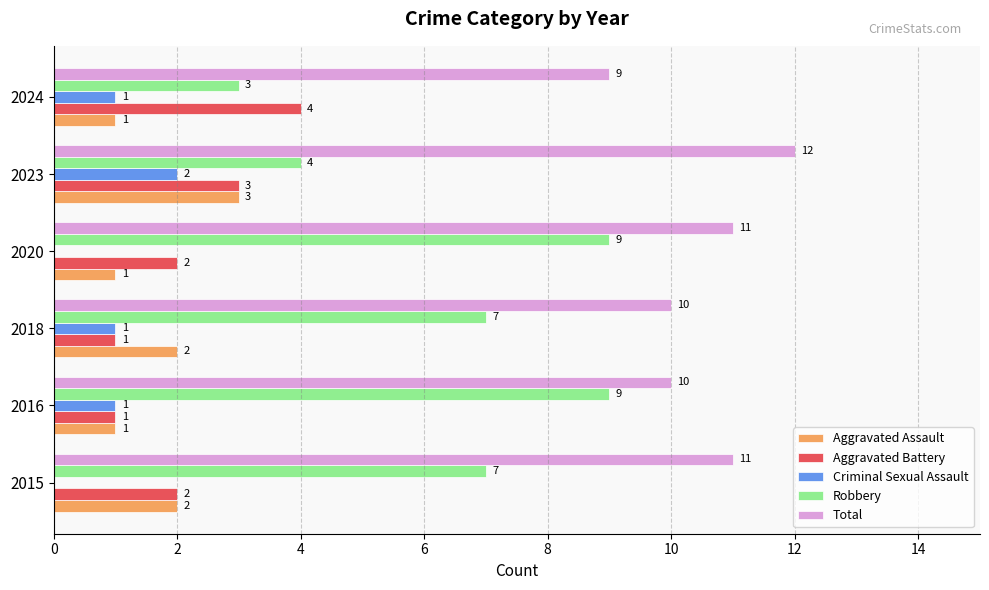

Count the number of categories in the chart.

6